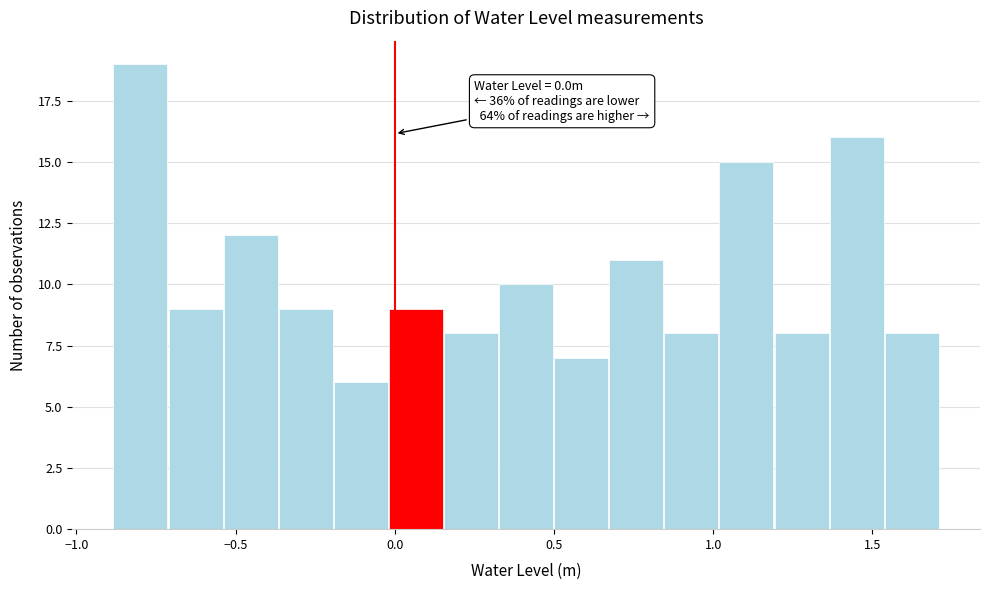

Read against the x-axis, roughly where is the centre of the tallest bar?

-0.80